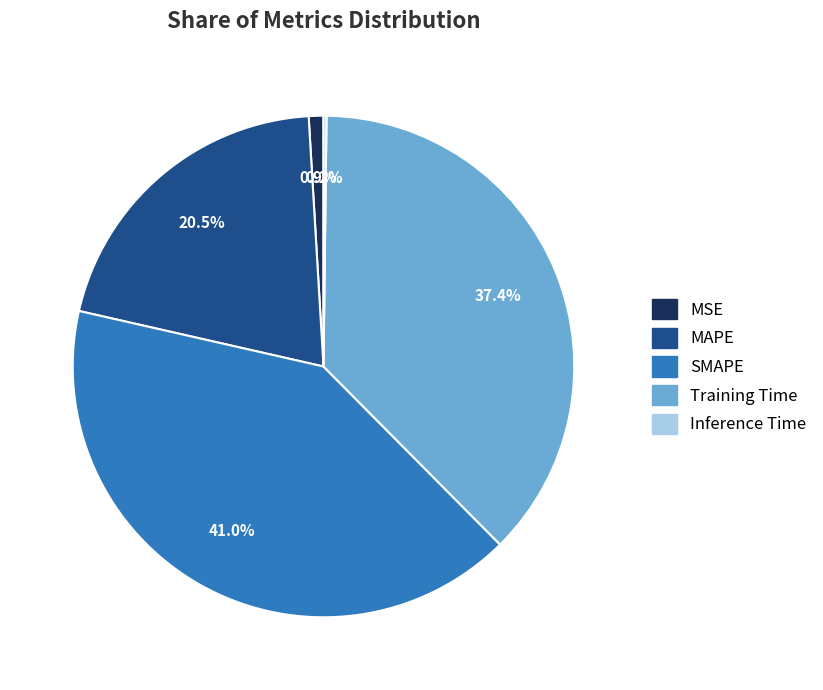

Which has a higher value, MAPE or Training Time?

Training Time